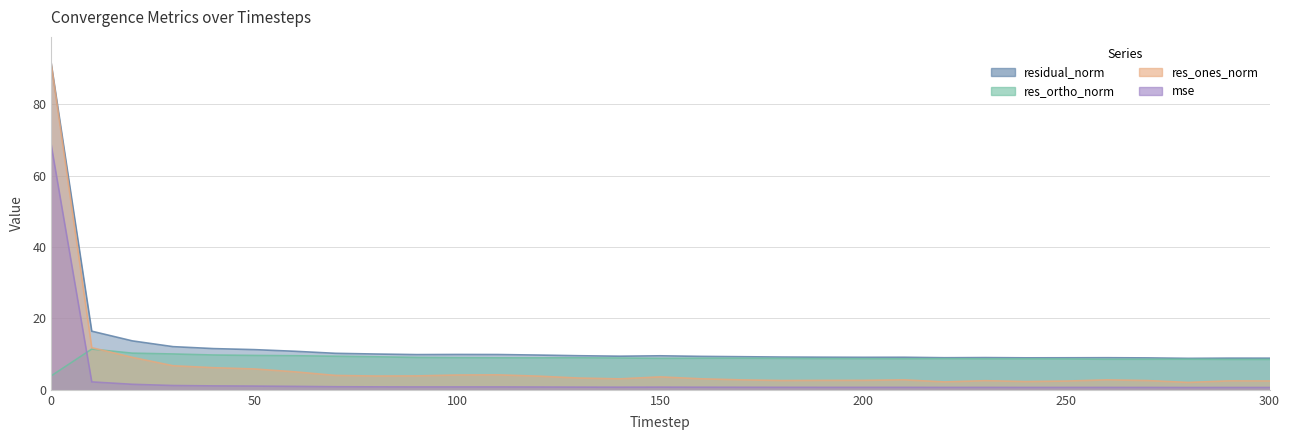

What is the value of the res_ones_norm point at the 26th from the left?

2.4